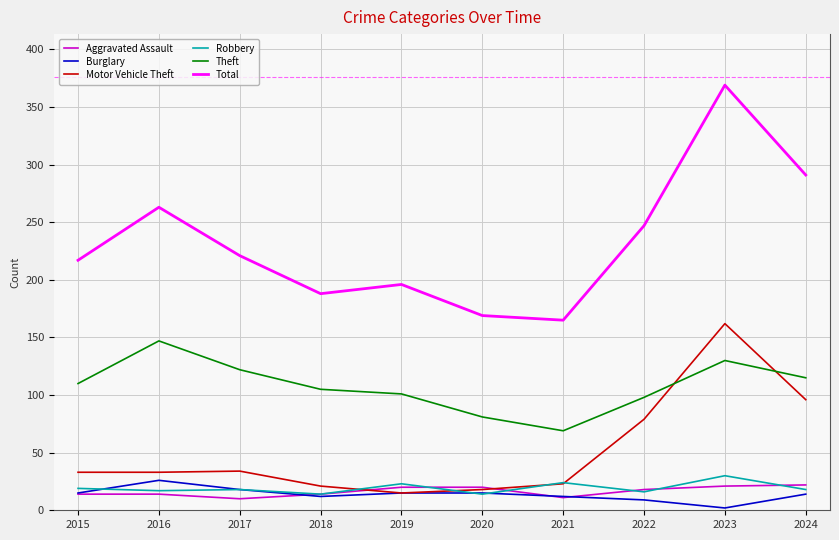

True or false: Total and Motor Vehicle Theft cross at least once.

False